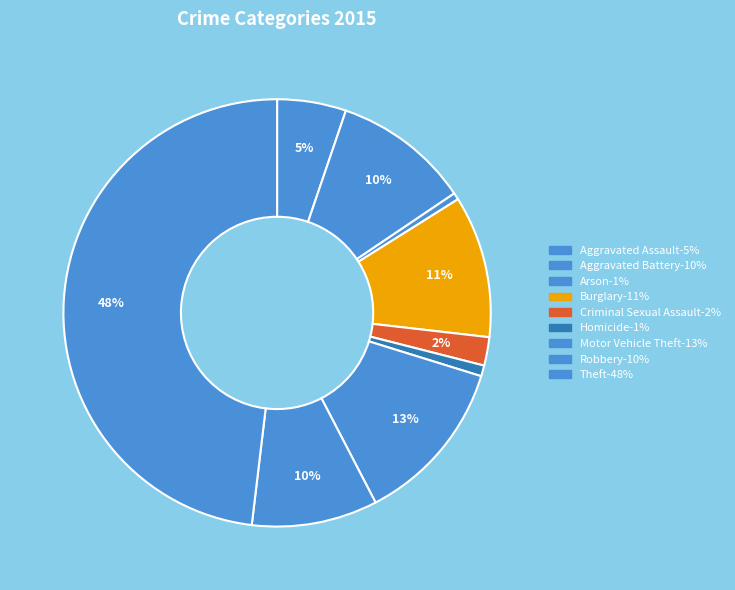

To the nearest percent, what percentage of the pie is Homicide?

1%